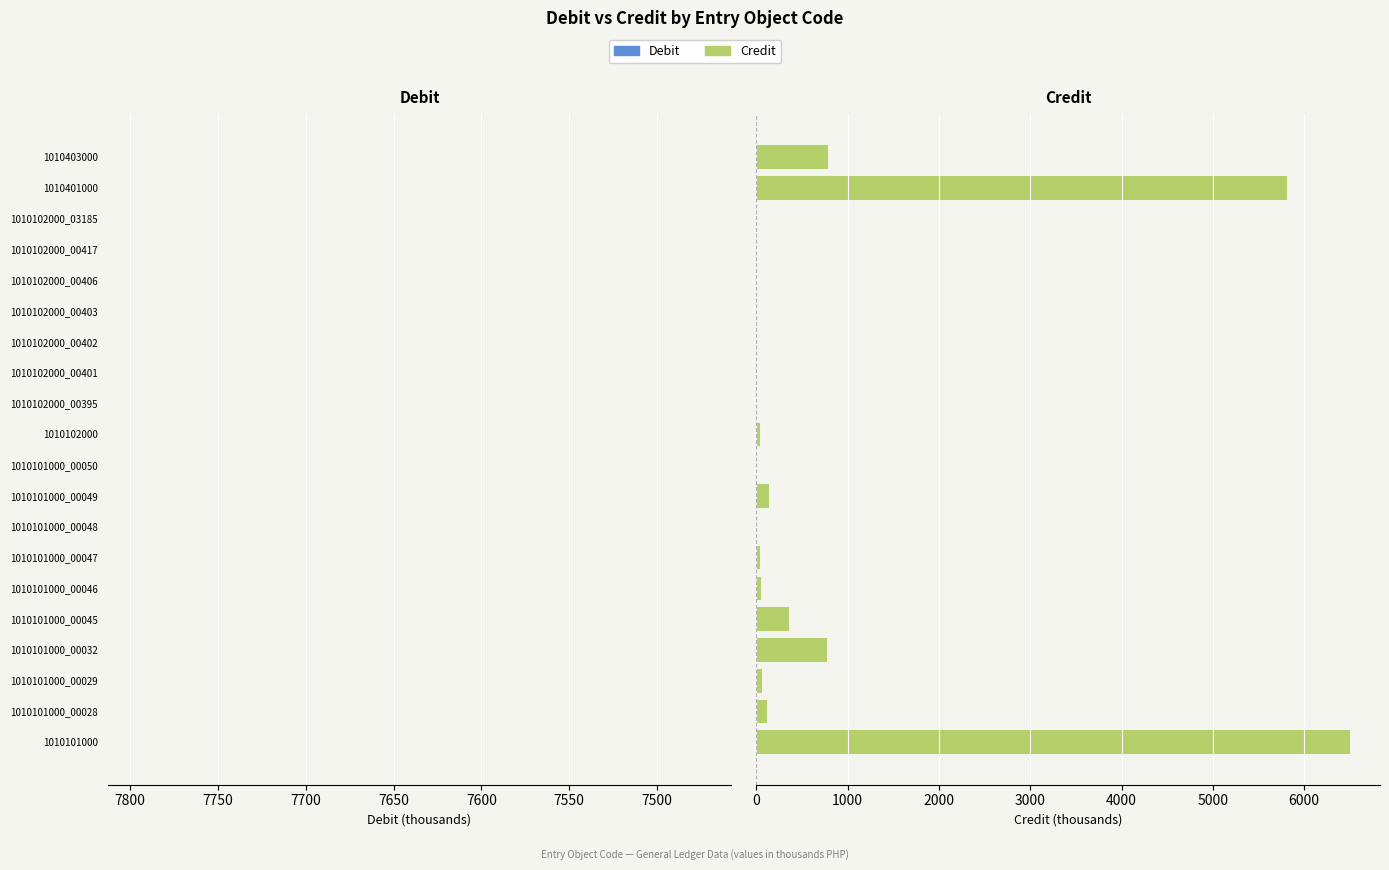

What is the difference between the maximum and minimum values in the Credit series?

6504.8